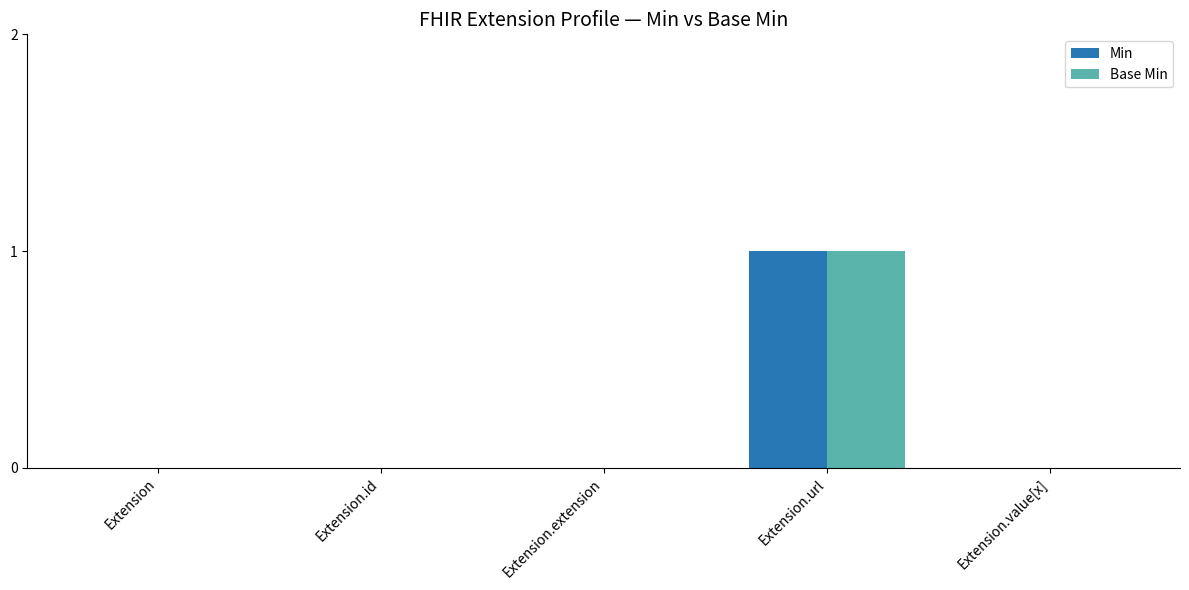

At which label does Base Min reach its peak?

Extension.url